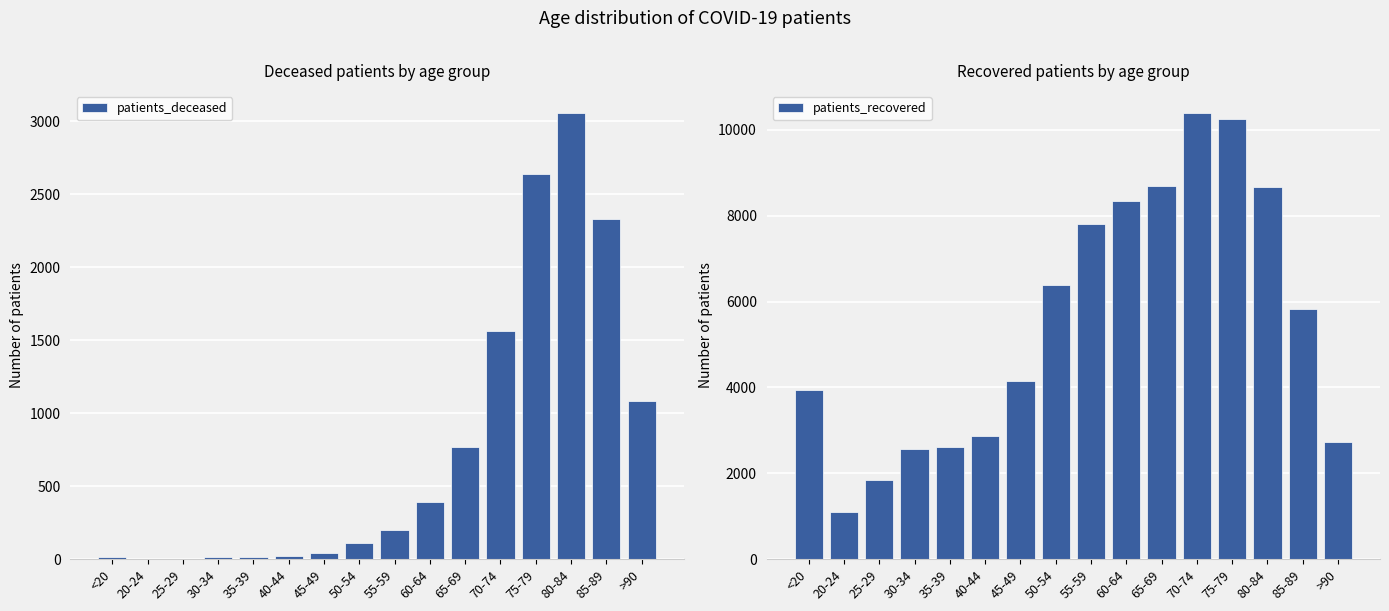

What is the approximate value of patients_deceased at 30-34, to the nearest 10?

20